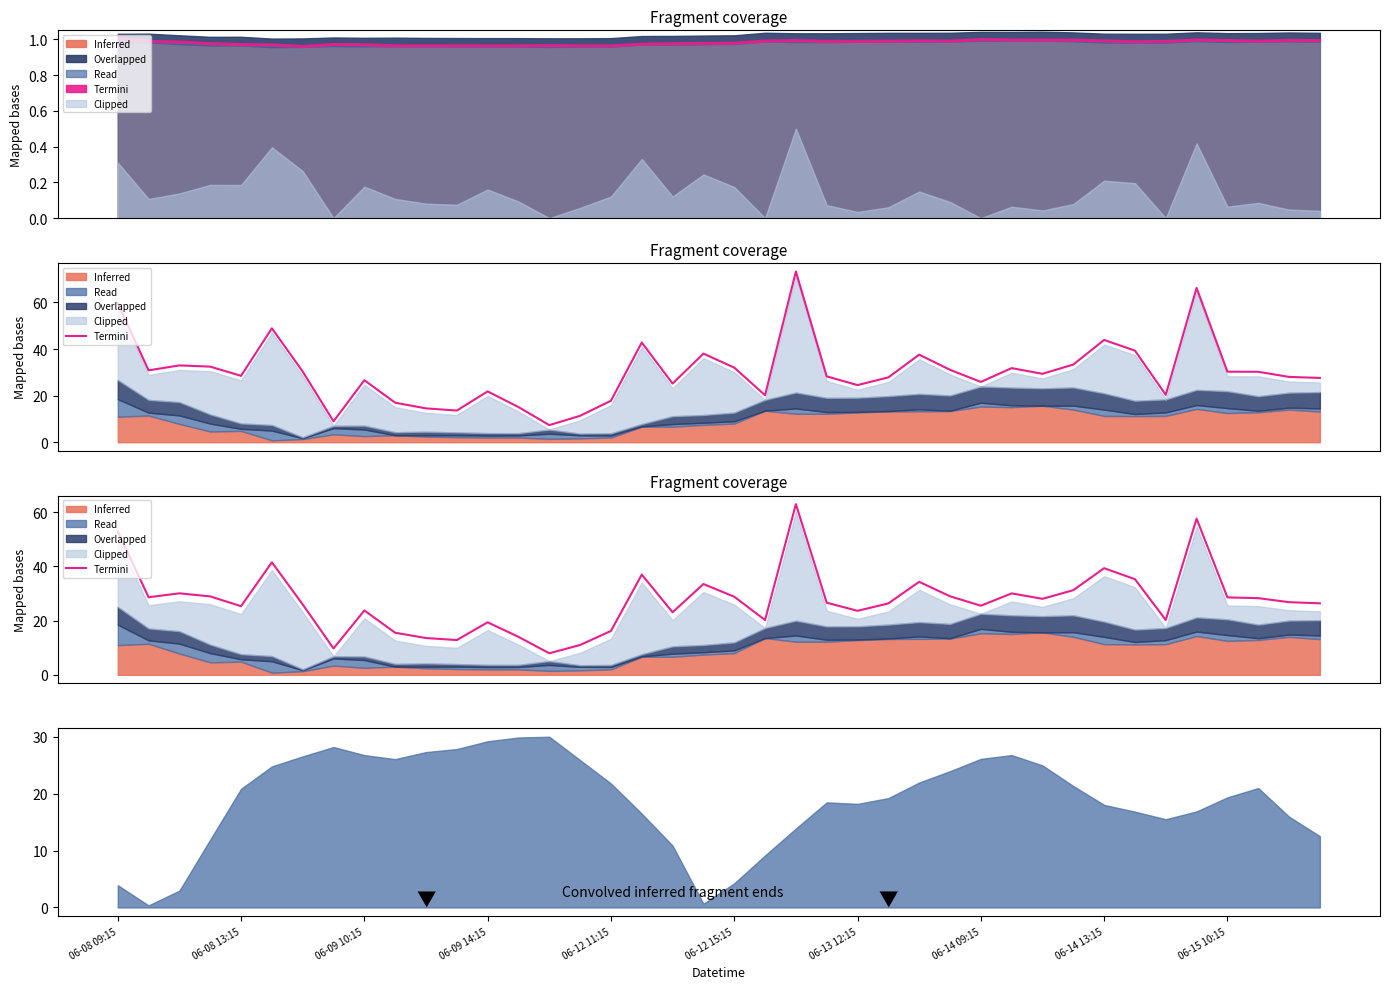

Which category has the highest value across all series?

22